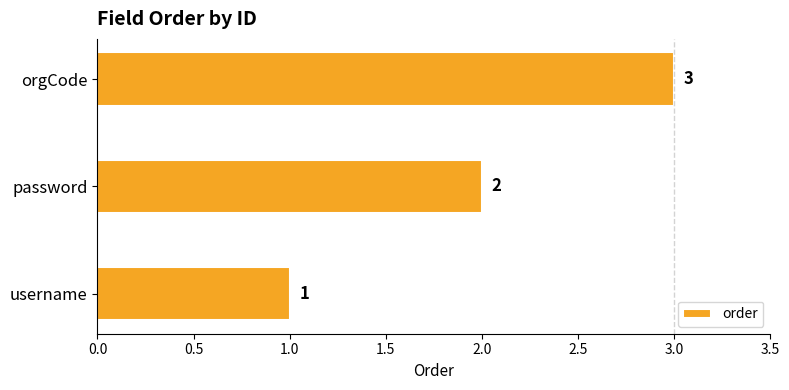

Does the chart contain stacked bars?

No